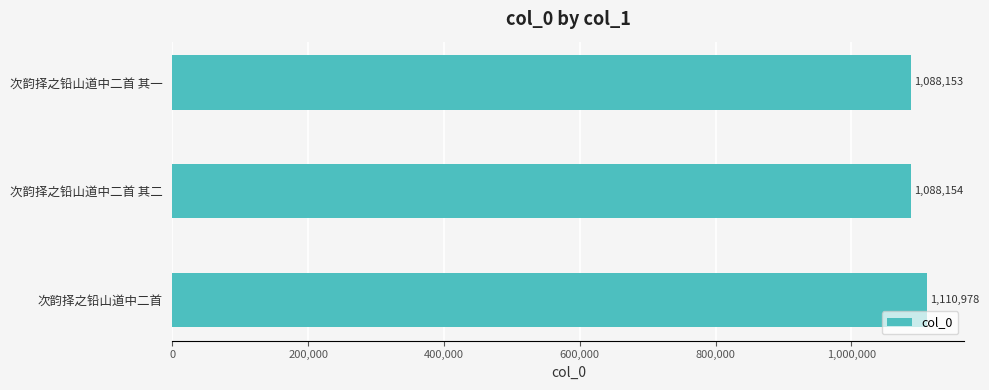

Which label corresponds to the largest value in the chart?

次韵择之铅山道中二首